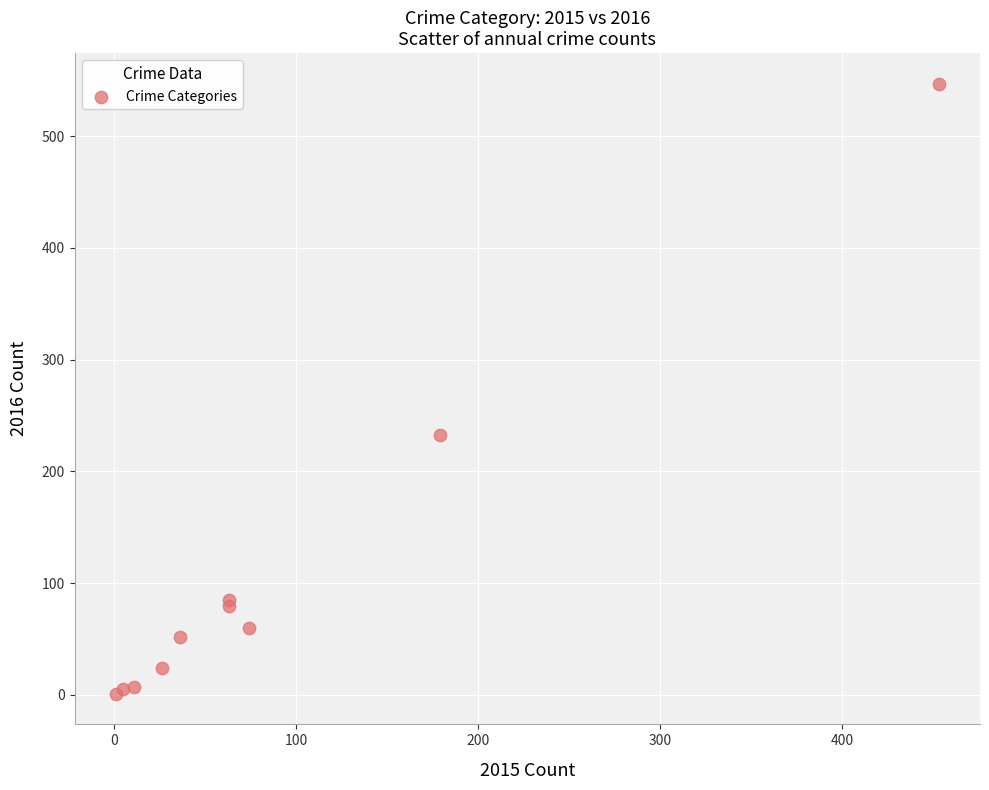

What Y value in the scatter plot is closest to 274?

233